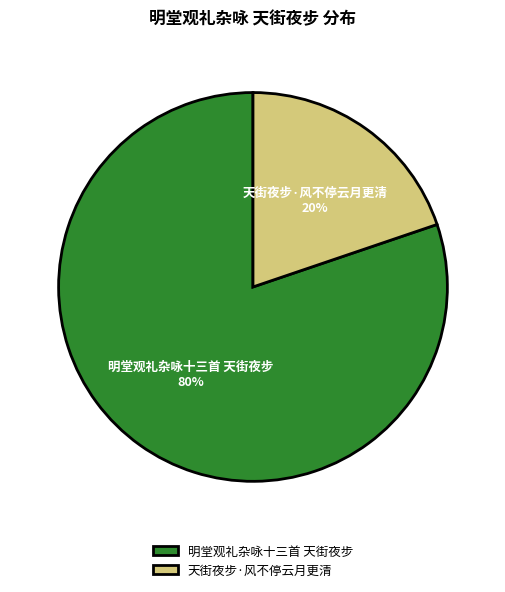

Which slice is the smallest?

天街夜步·风不停云月更清